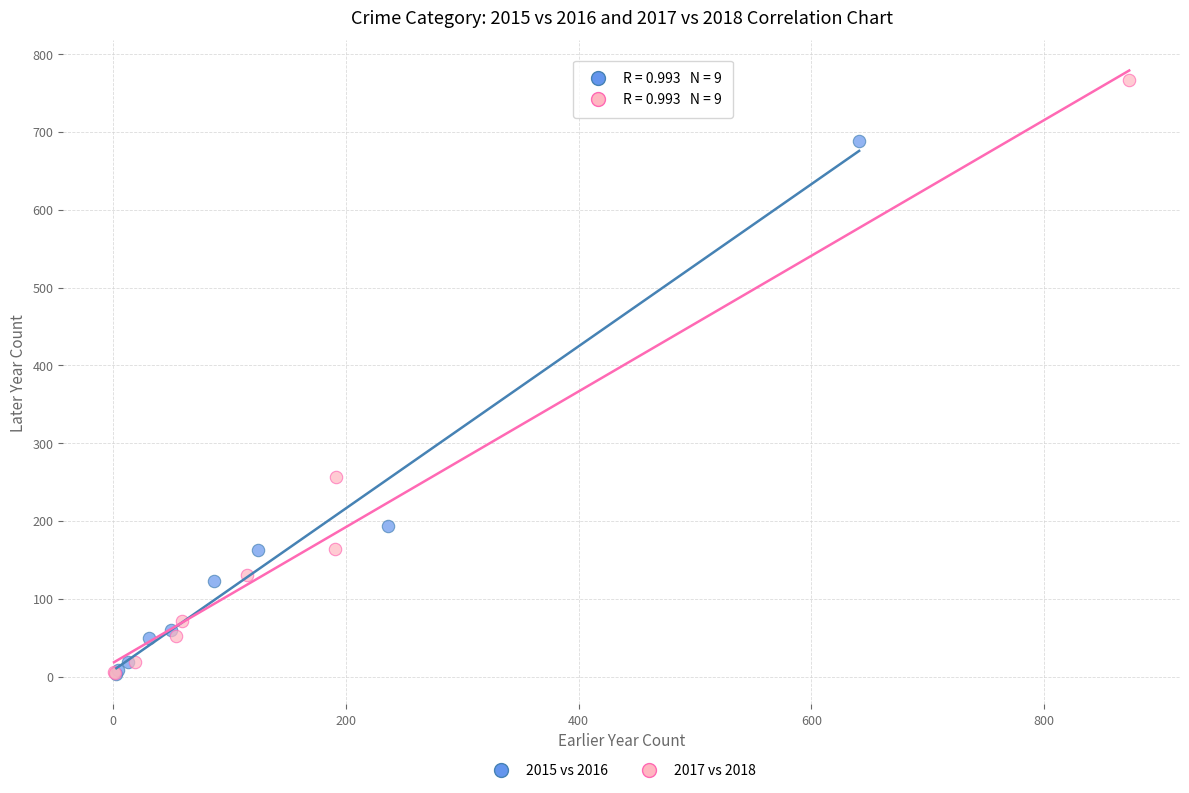

Which series has the widest spread of Y values?

2017 vs 2018